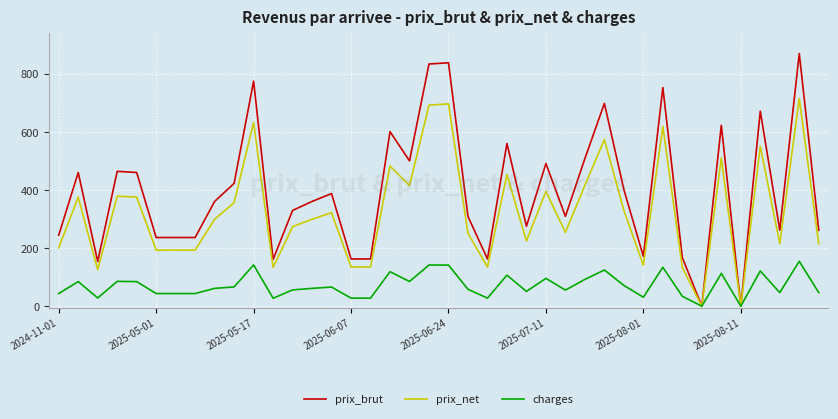

Rank the series by their average value, from lowest to highest.

charges, prix_net, prix_brut